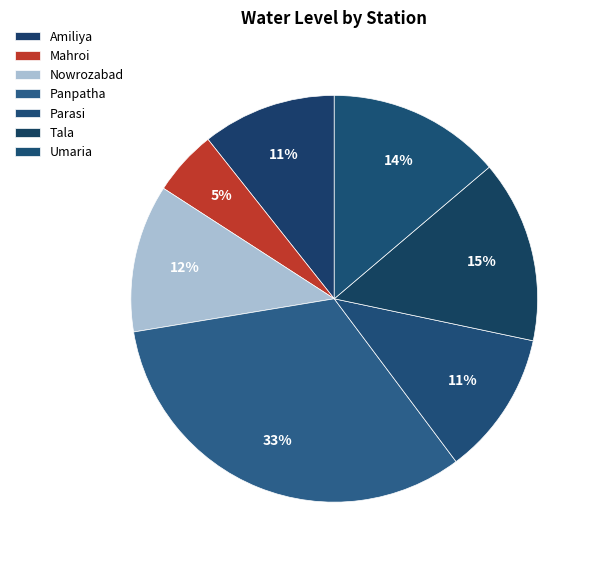

Does any single category account for the majority?

No